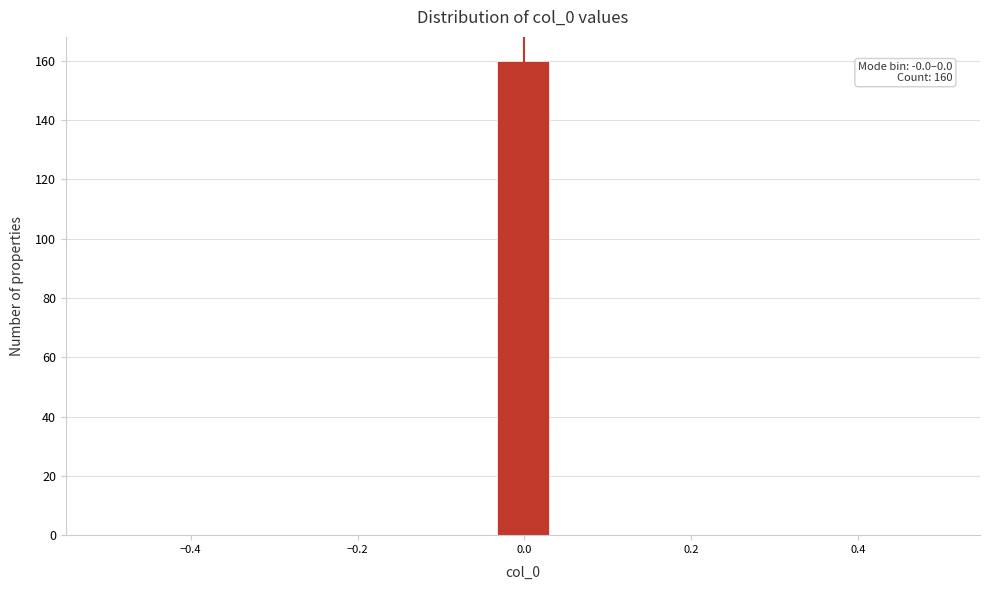

Read against the x-axis, roughly where is the centre of the tallest bar?

0.00